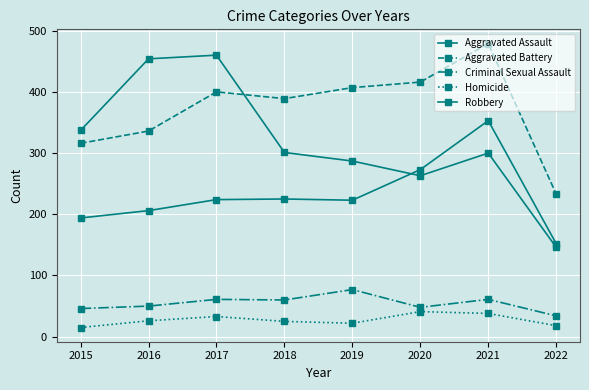

Where does the Aggravated Assault series first go above 224?

2018